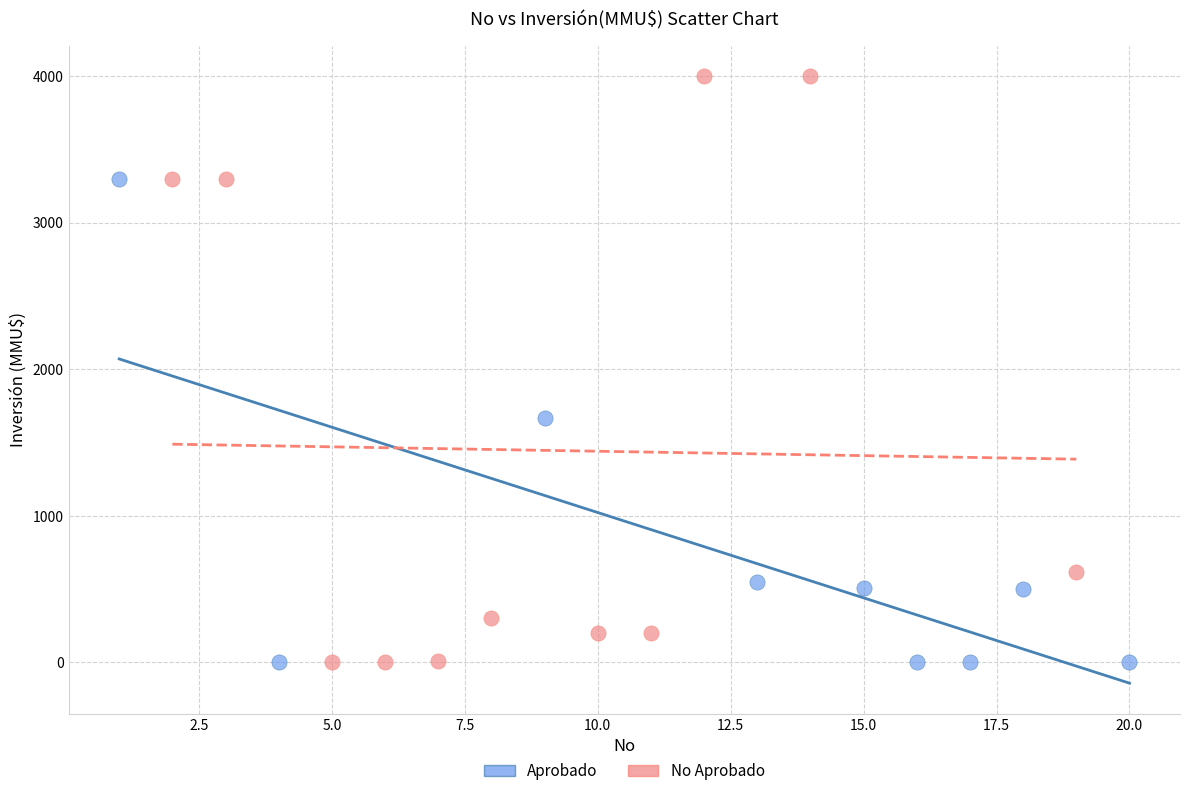

Which series has the widest spread of Y values?

No Aprobado